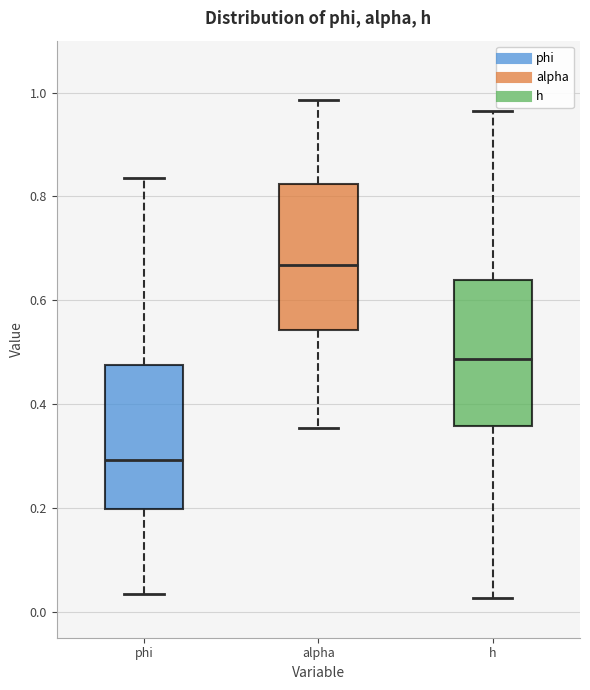

Reading left to right, read every box against the y-axis: the position of its median line, the range the box covers, and the ends of its whiskers. The values are not printed on the chart, so give them approximately, as read against the axis.

phi: median 0.30, box 0.20 to 0.48, whiskers 0.04 to 0.84
alpha: median 0.66, box 0.54 to 0.82, whiskers 0.36 to 0.98
h: median 0.48, box 0.36 to 0.64, whiskers 0.02 to 0.96